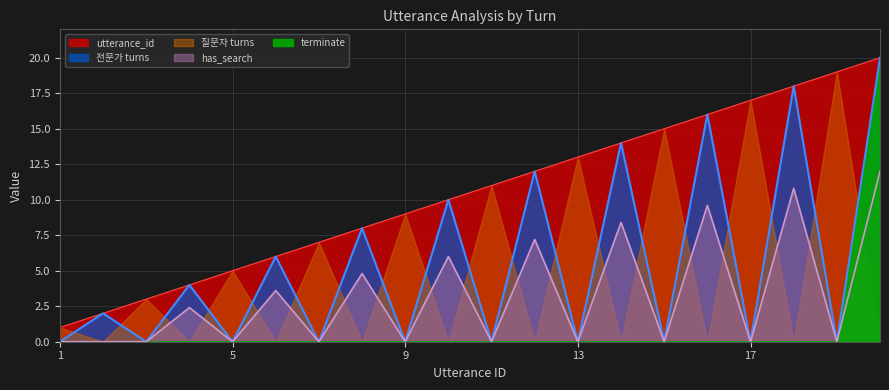

At which label does the data first exceed 11?

12